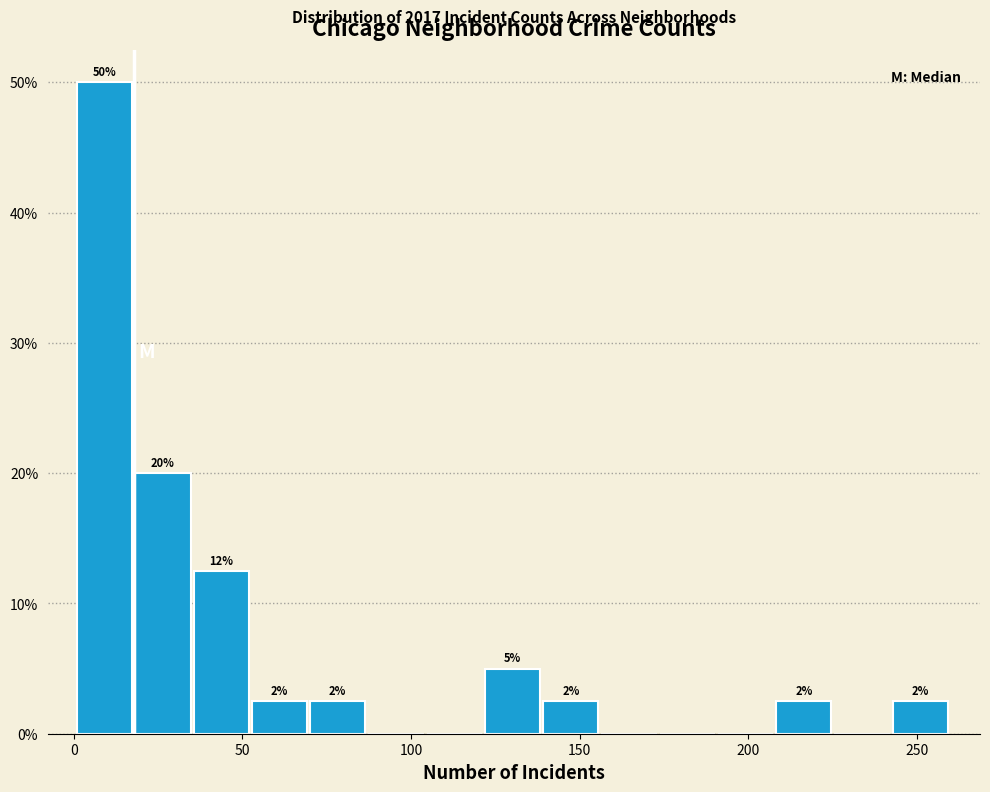

Around what value on the x-axis is the tallest bar? Give the approximate position of its centre, as read against the axis.

10